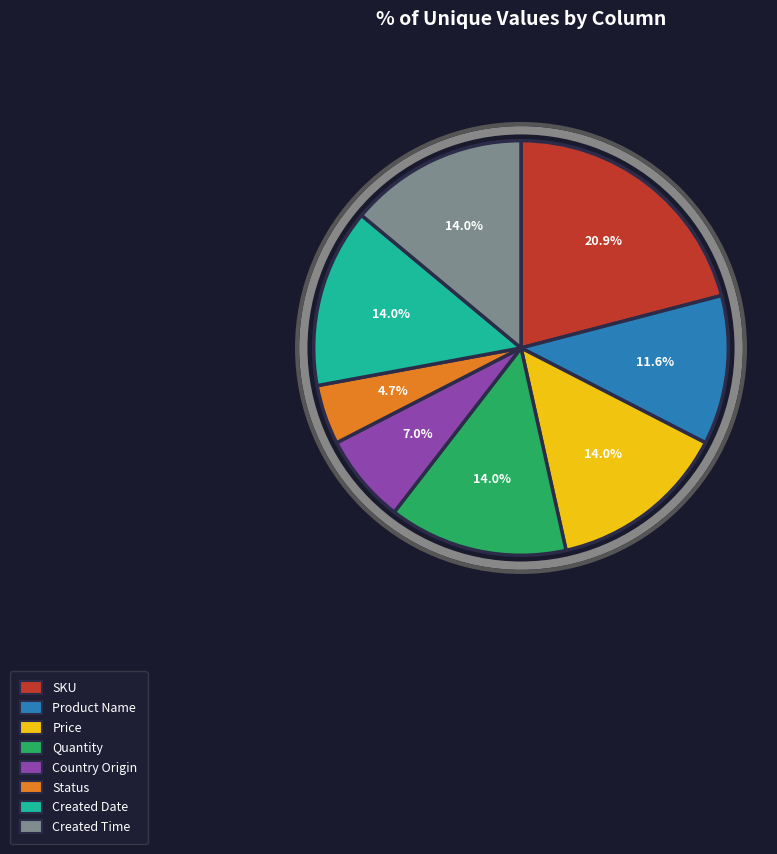

Is the sum of Price and Status greater than half?

No